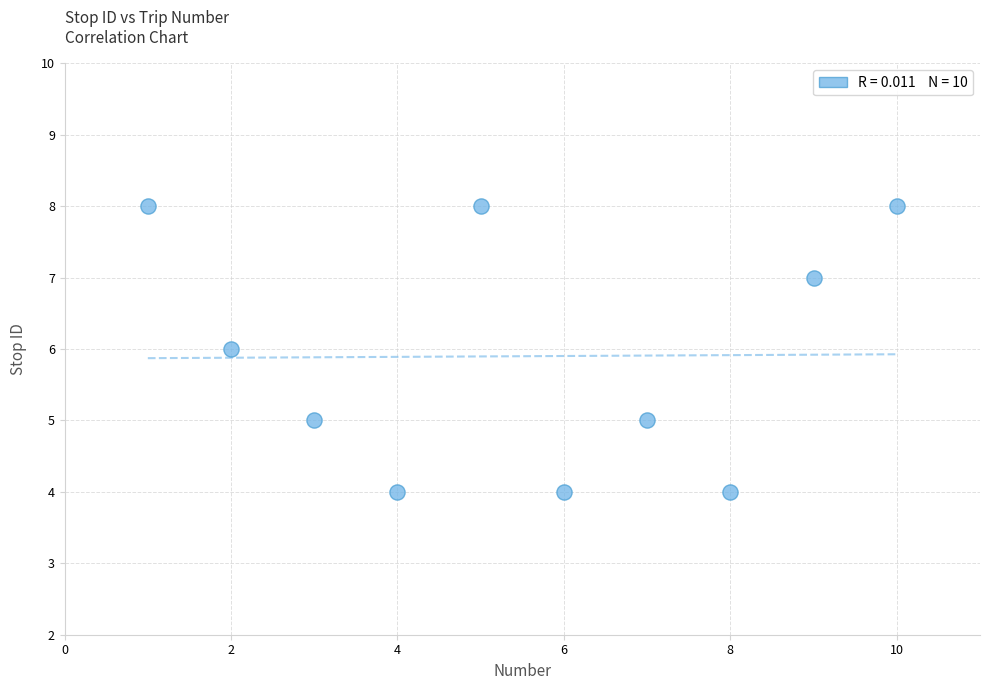

What is the range of Y values (max minus min)?

4